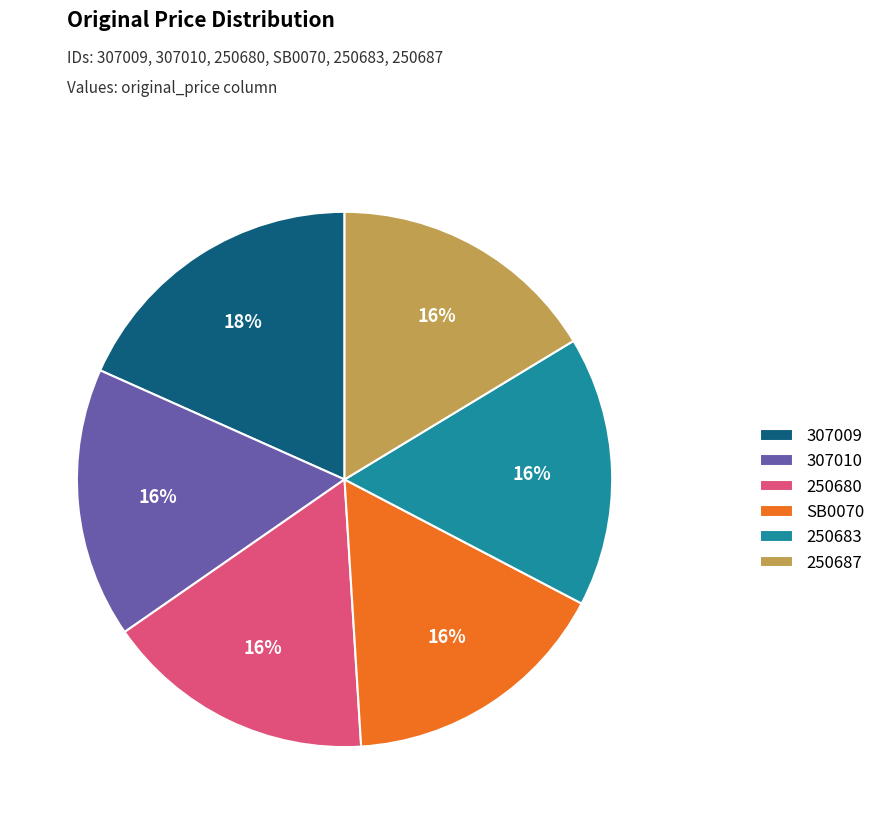

Combined, do 250683 and SB0070 account for over 50%?

No